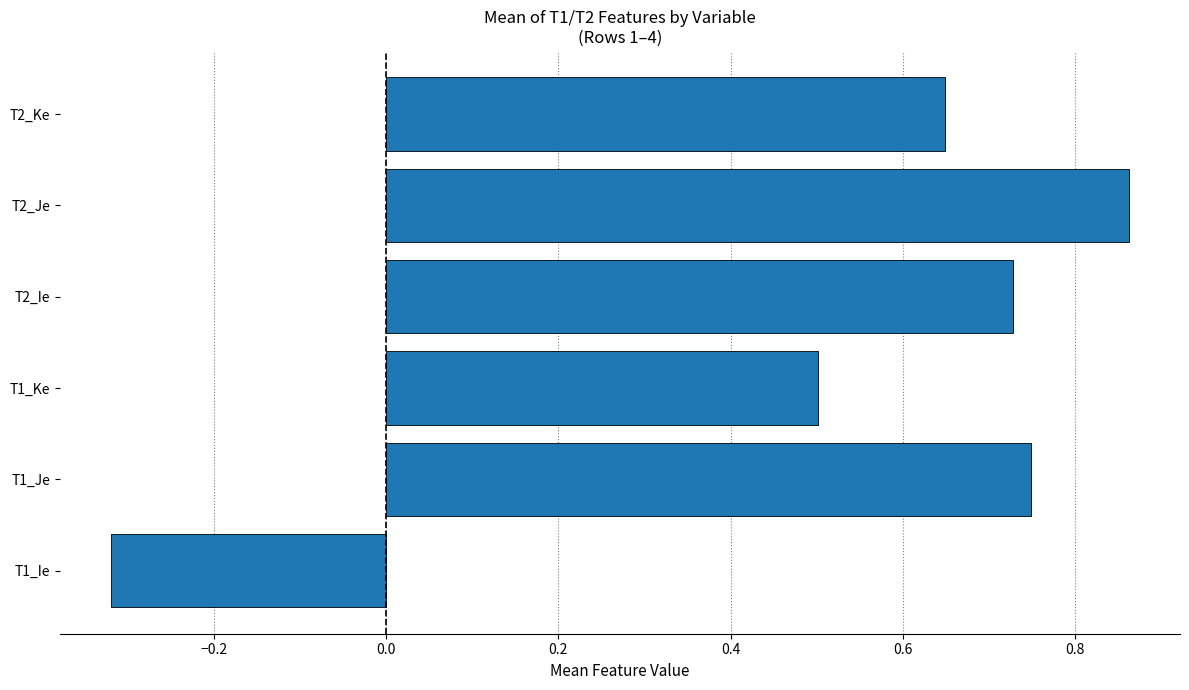

Rank the categories by value from highest to lowest.

T2_Je, T1_Je, T2_Ie, T2_Ke, T1_Ke, T1_Ie